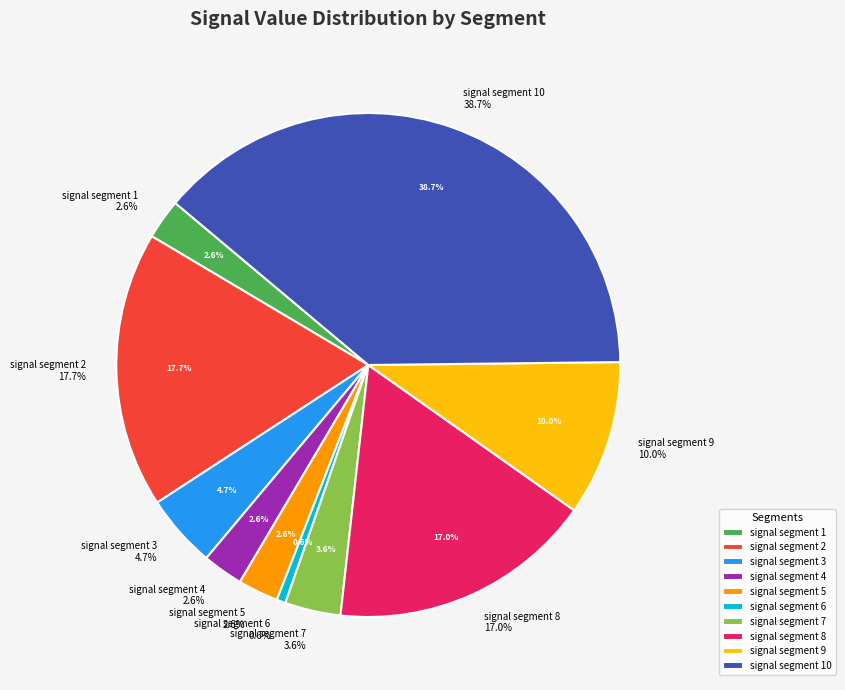

Do signal segment 9 and signal segment 3 together represent more than half of the pie?

No